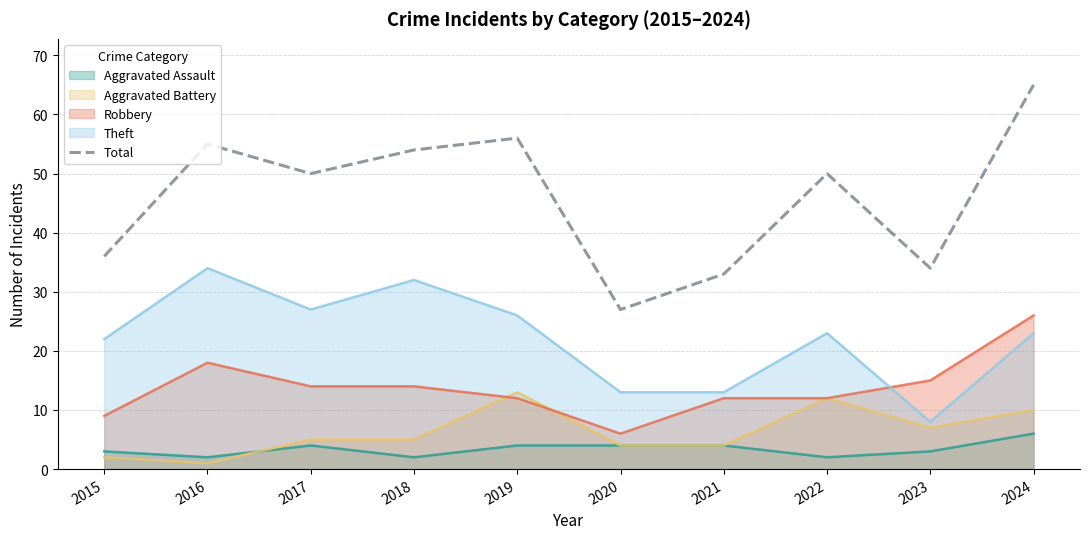

Rank the categories by value from lowest to highest.

2020, 2021, 2023, 2015, 2017, 2022, 2018, 2016, 2019, 2024